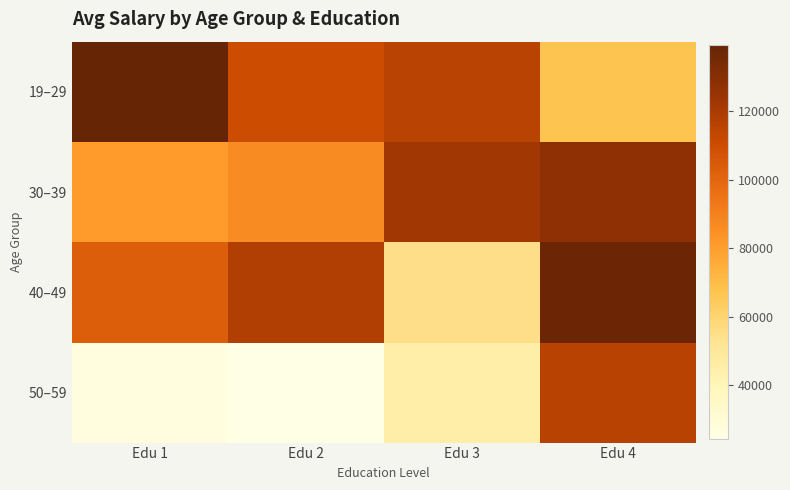

Reading right to left, list all the values displayed in this chart.

19–29: Edu 4=67207.0	Edu 3=115471.0	Edu 2=110019.2	Edu 1=139176.0
30–39: Edu 4=127687.5	Edu 3=122287.0	Edu 2=85782.5	Edu 1=81189.8
40–49: Edu 4=137336.5	Edu 3=55222.0	Edu 2=118018.0	Edu 1=103263.2
50–59: Edu 4=115848.0	Edu 3=45342.5	Edu 2=24299.0	Edu 1=26910.0